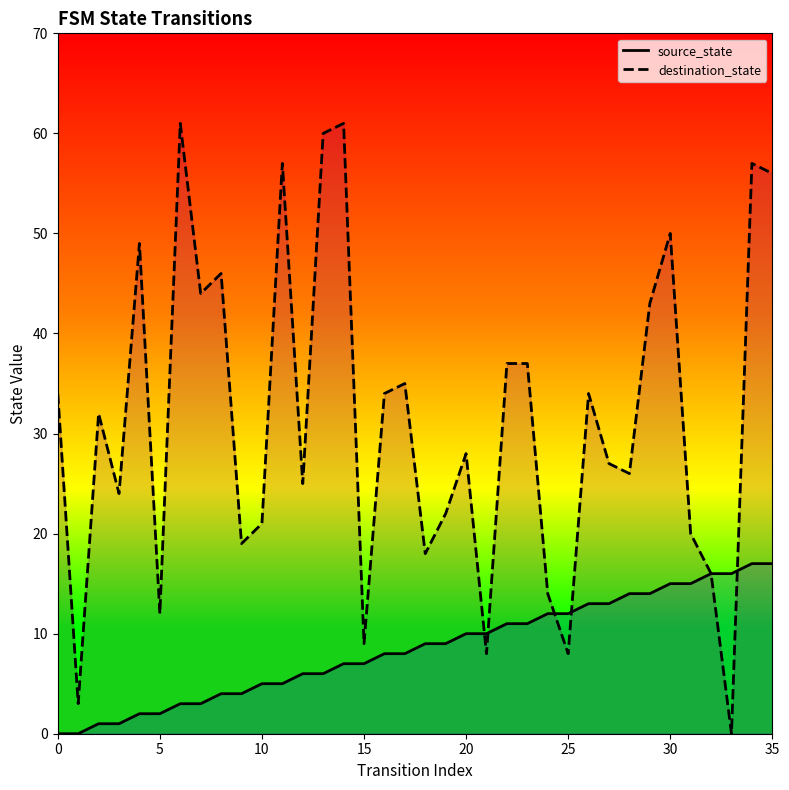

Is the value of source_state at 35 greater than the value of destination_state at 23?

No